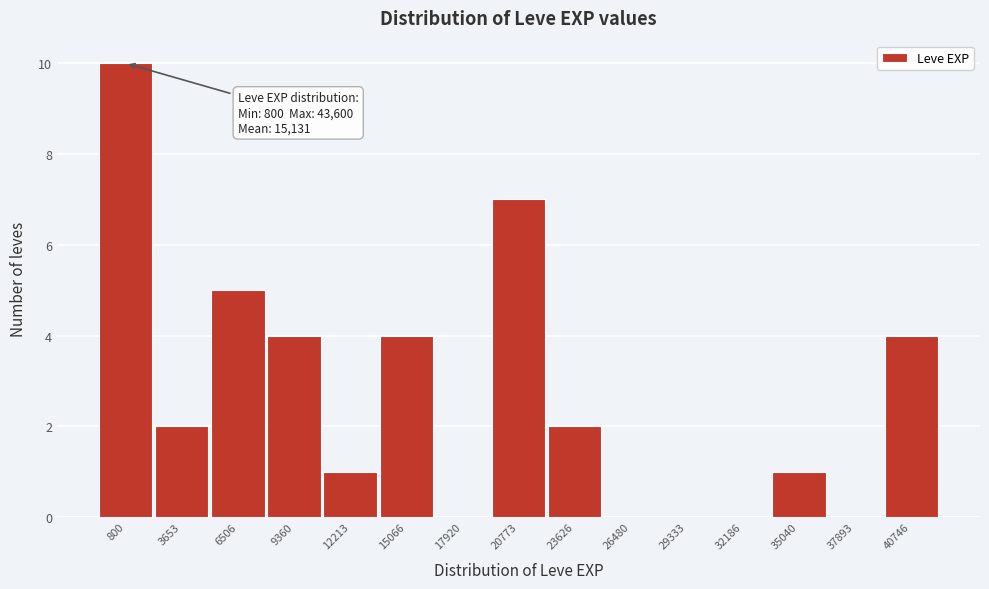

Reading right to left, list all the values displayed in this chart.

40746=4	37893=0	35040=1	32186=0	29333=0	26480=0	23626=2	20773=7	17920=0	15066=4	12213=1	9360=4	6506=5	3653=2	800=10